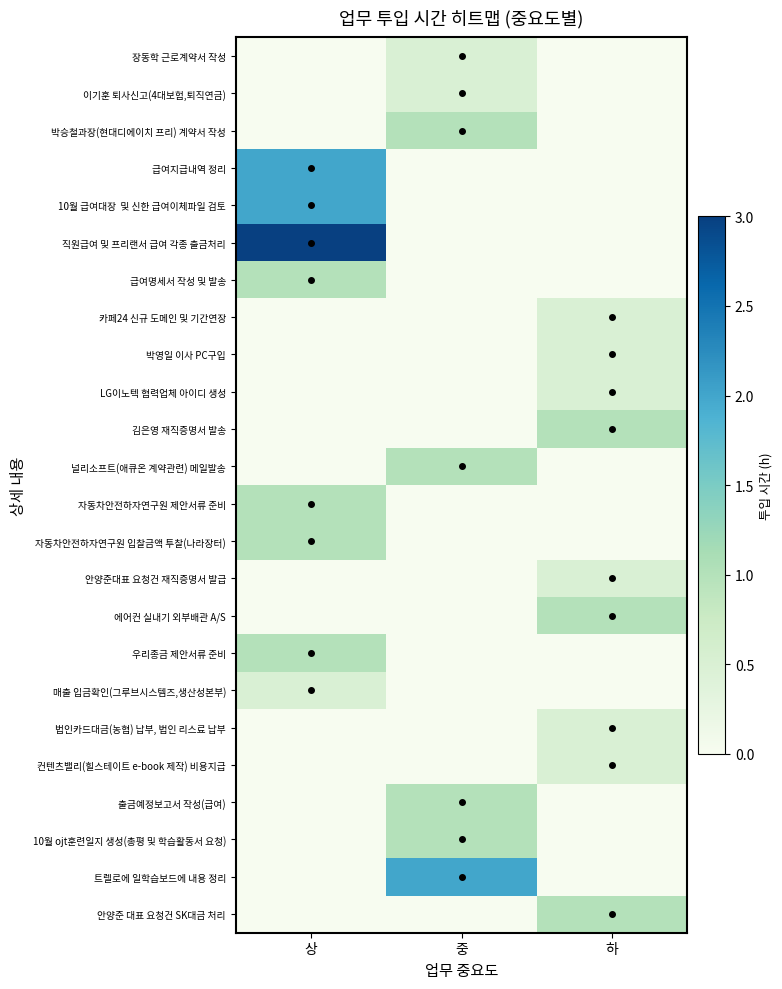

List the series in order of their peak value, lowest first.

장동학 근로계약서 작성, 이기훈 퇴사신고(4대보험,퇴직연금), 카페24 신규 도메인 및 기간연장, 박영일 이사 PC구입, LG이노텍 협력업체 아이디 생성, 안양준대표 요청건 재직증명서 발급, 매출 입금확인(그루브시스템즈,생산성본부), 법인카드대금(농협) 납부, 법인 리스료 납부, 컨텐츠밸리(힐스테이트 e-book 제작) 비용지급, 박승철과장(현대디에이치 프리) 계약서 작성, 급여명세서 작성 및 발송, 김은영 재직증명서 발송, 널리소프트(애큐온 계약관련) 메일발송, 자동차안전하자연구원 제안서류 준비, 자동차안전하자연구원 입찰금액 투찰(나라장터), 에어컨 실내기 외부배관 A/S, 우리종금 제안서류 준비, 출금예정보고서 작성(급여), 10월 ojt훈련일지 생성(총평 및 학습활동서 요청), 안양준 대표 요청건 SK대금 처리, 급여지급내역 정리, 10월 급여대장 및 신한 급여이체파일 검토, 트렐로에 일학습보드에 내용 정리, 직원급여 및 프리랜서 급여 각종 출금처리